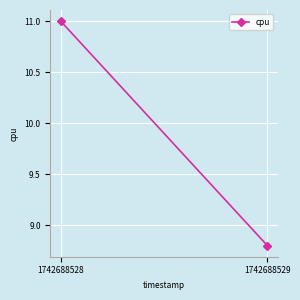

The value at 1742688529 is 12.3. True or false?

False